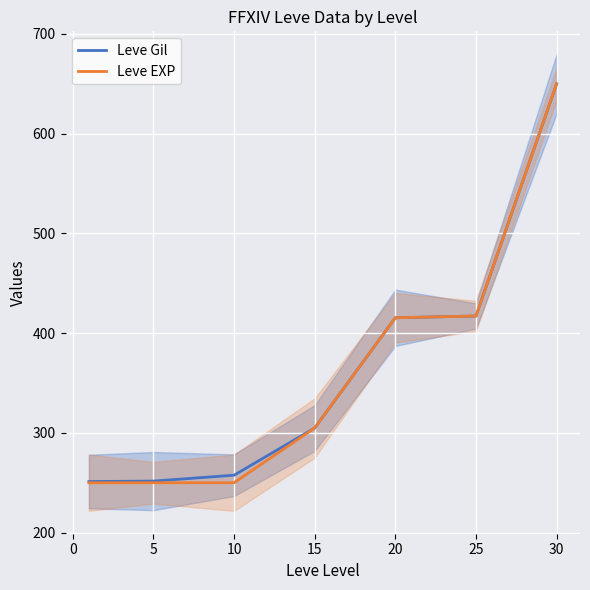

True or false: Leve Gil and Leve EXP intersect in this chart.

False